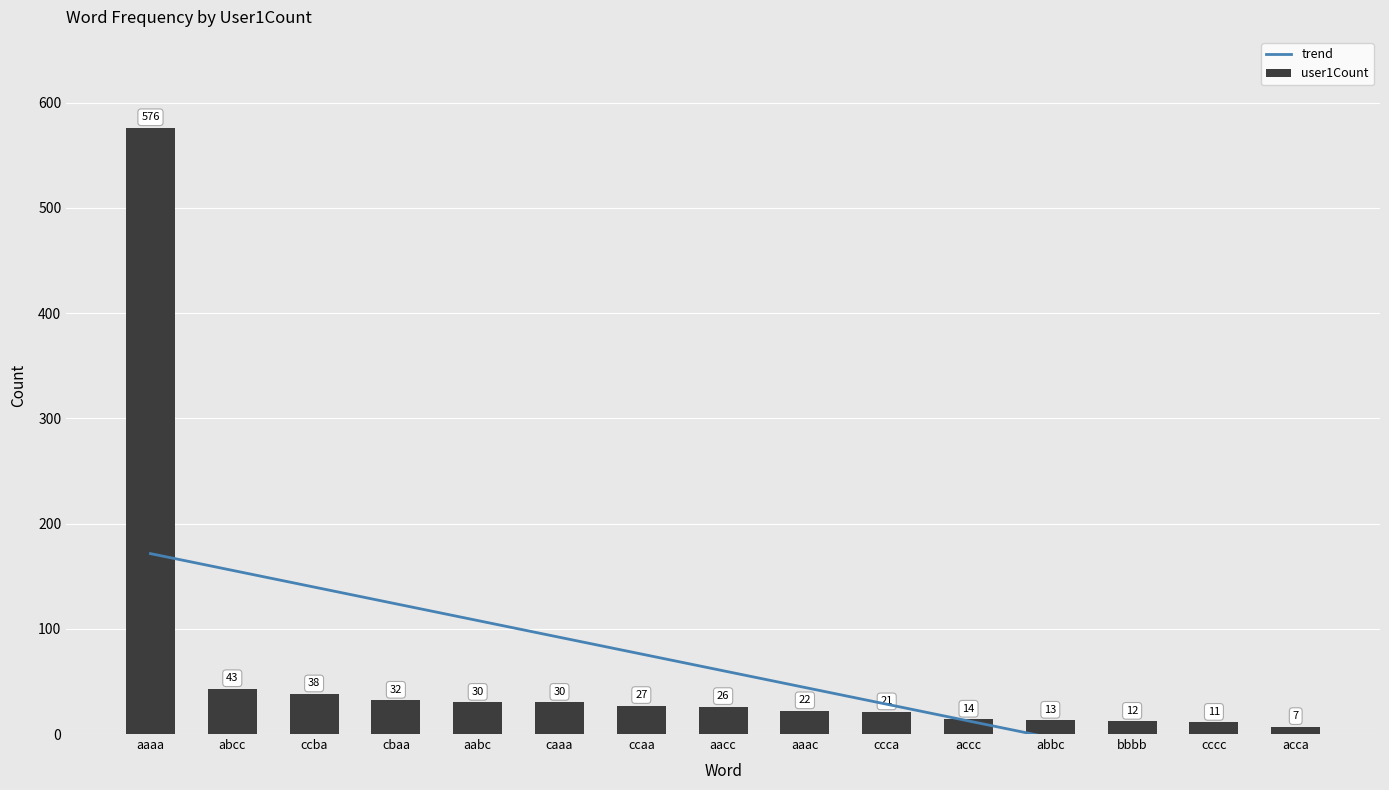

List the labels in order of trend value, smallest first.

acca, cccc, bbbb, abbc, accc, ccca, aaac, aacc, ccaa, caaa, aabc, cbaa, ccba, abcc, aaaa